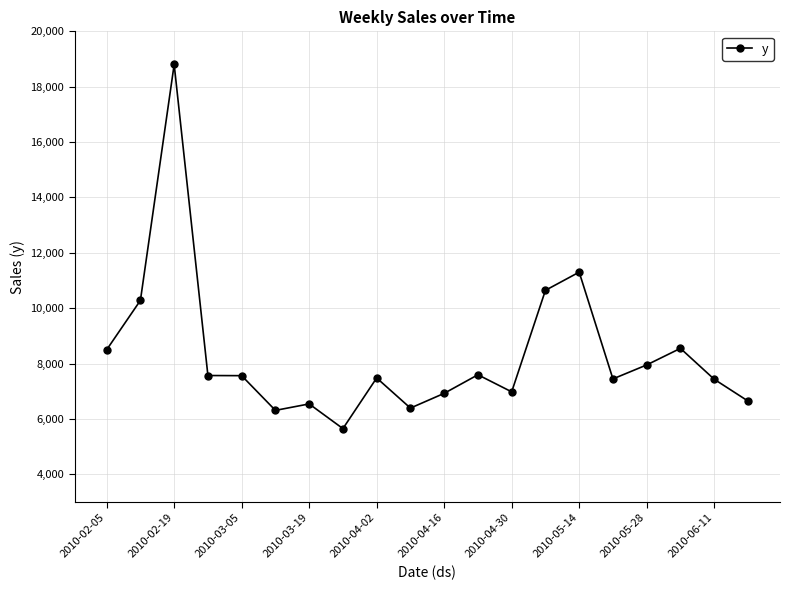

What is the maximum value shown in the chart?

18802.3